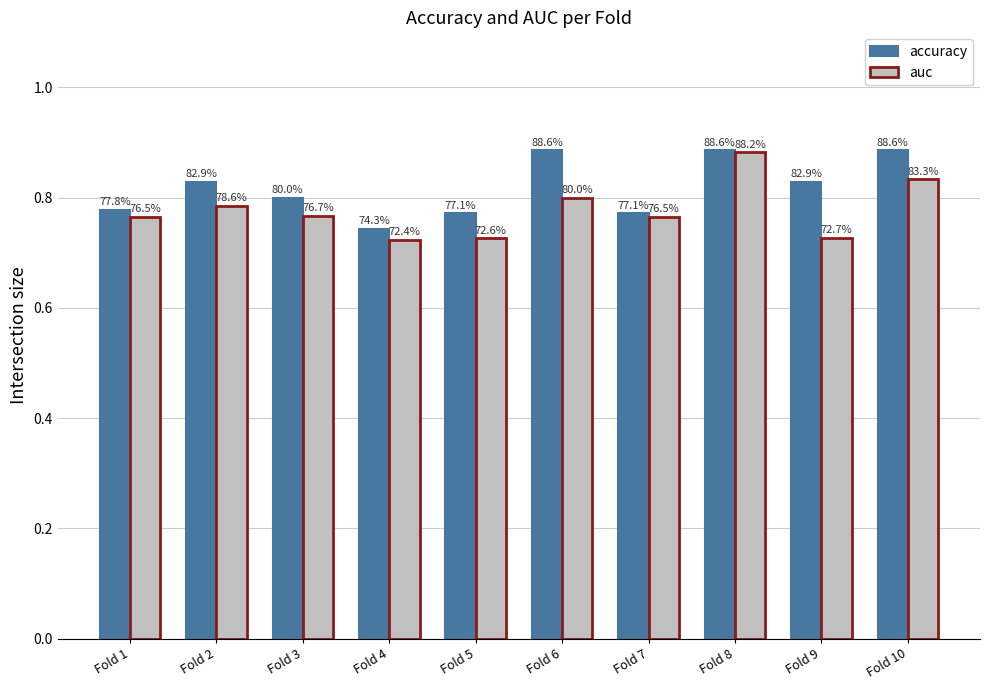

At which label is accuracy closest to 0?

Fold 4